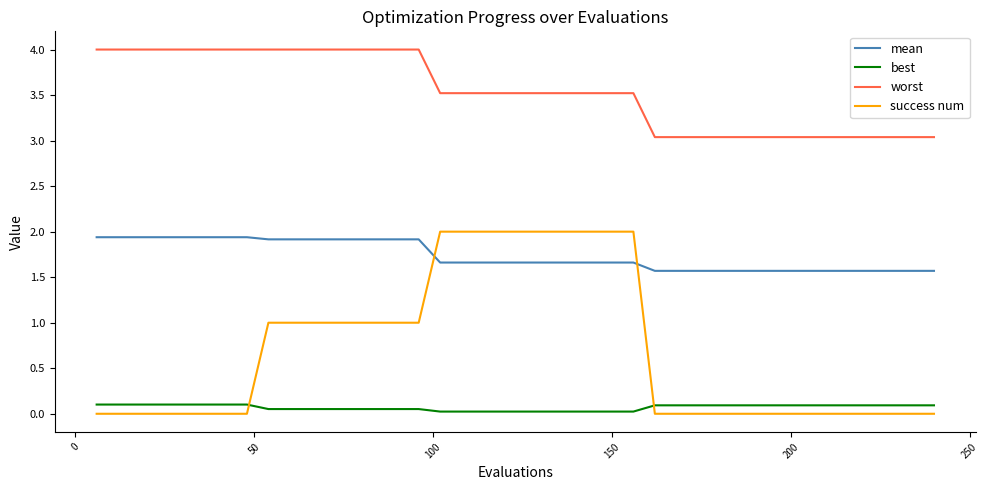

Which series has the largest range (max minus min)?

success num